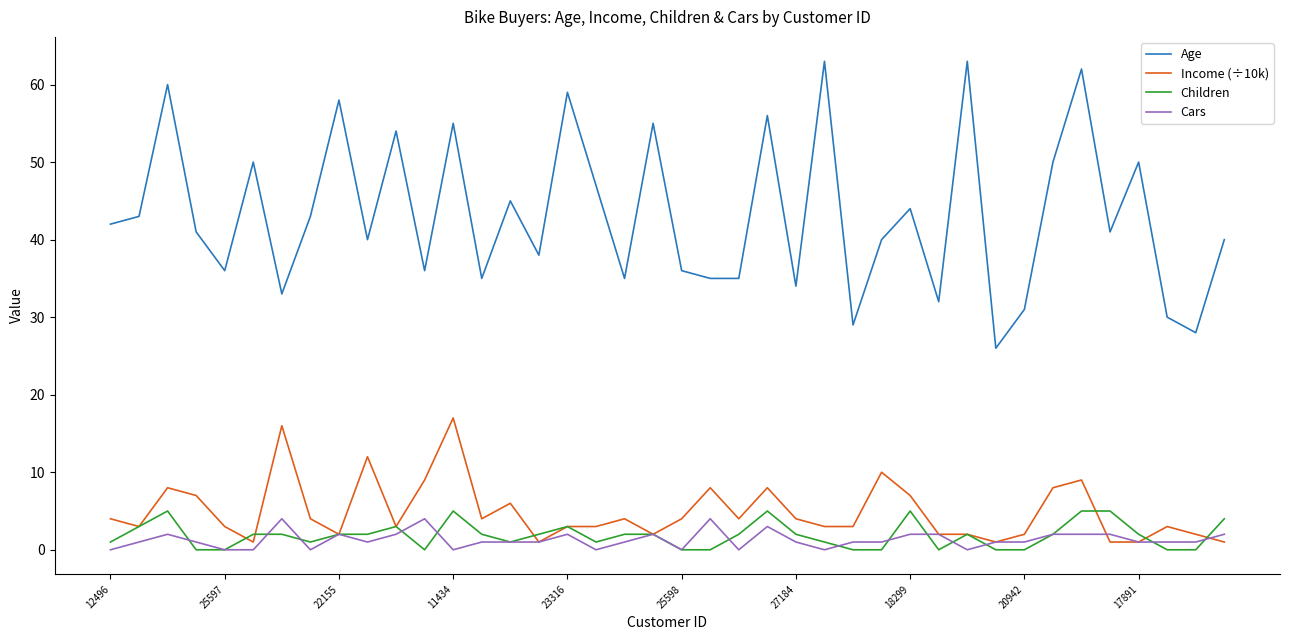

List the series in order of their peak value, lowest first.

Cars, Children, Income (÷10k), Age